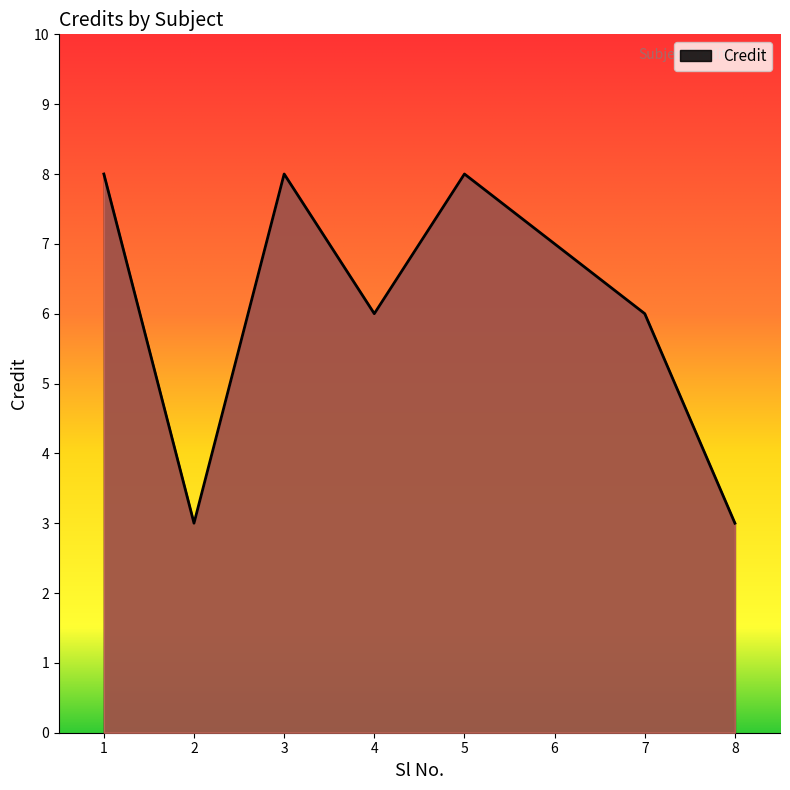

What is the average value?

6